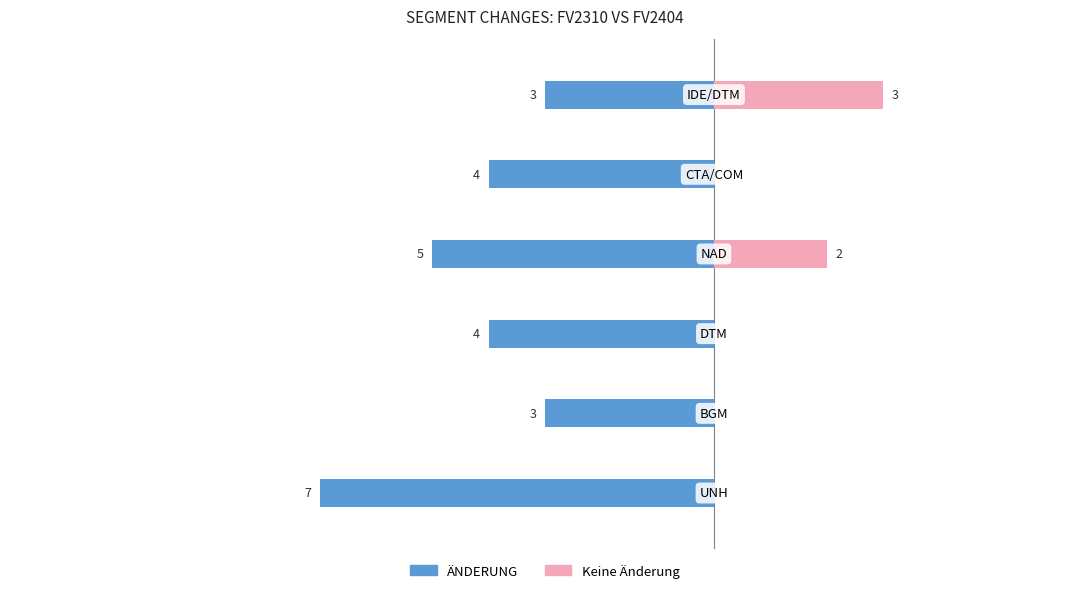

What is the minimum value for ÄNDERUNG?

-7